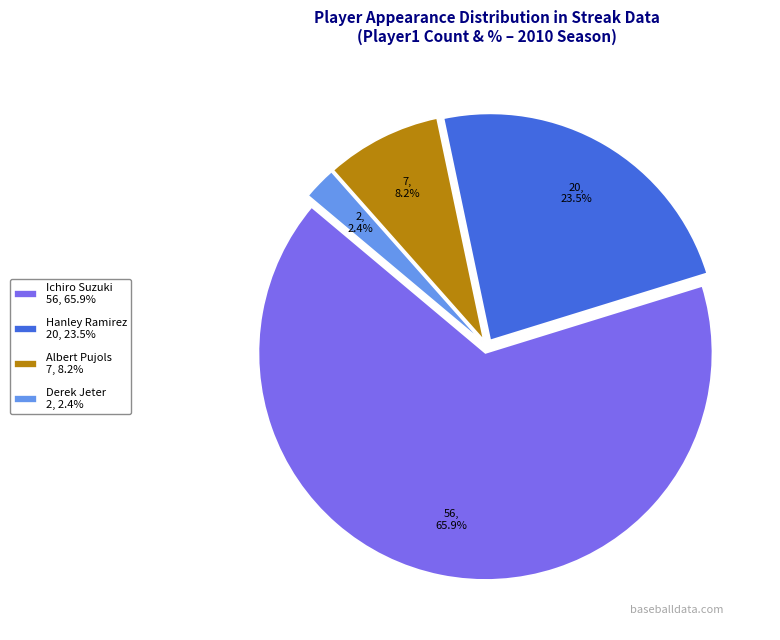

How many slices are in this pie chart?

4